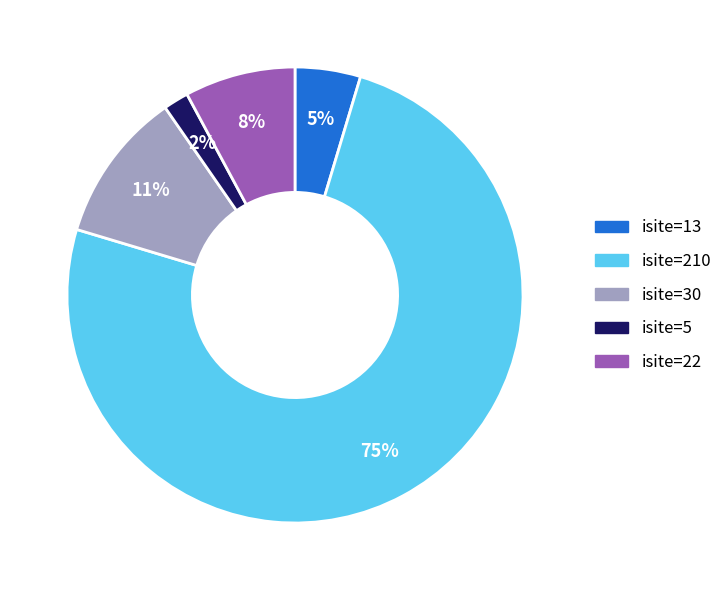

Which slice is the smallest?

isite=5